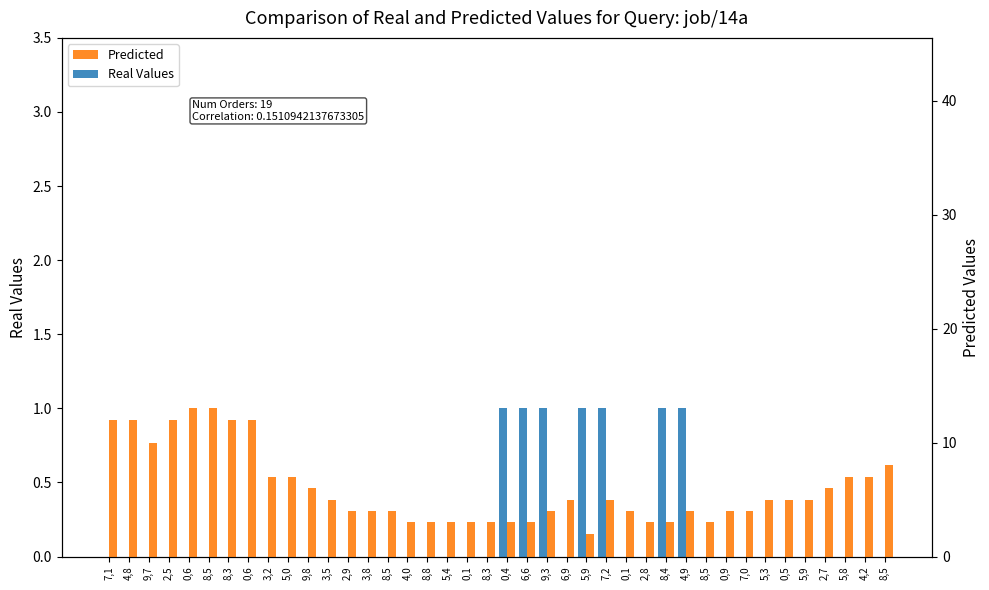

At which label is Predicted closest to 7?

3,2